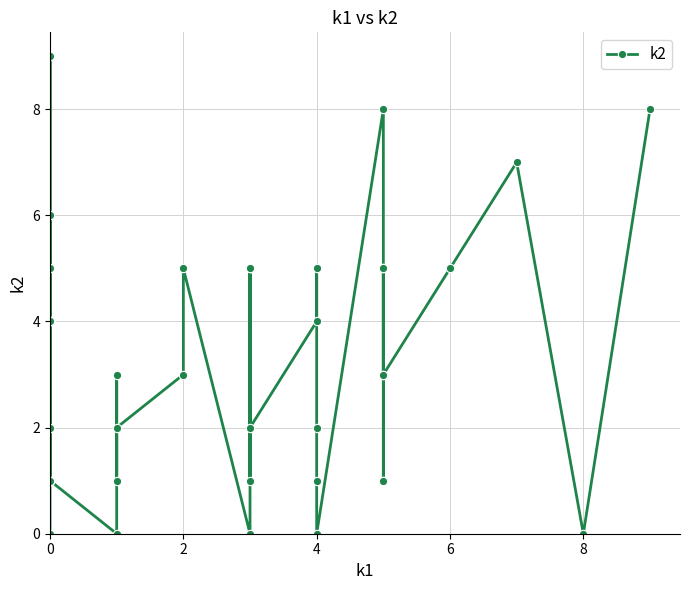

What is the difference between the maximum and minimum values?

9